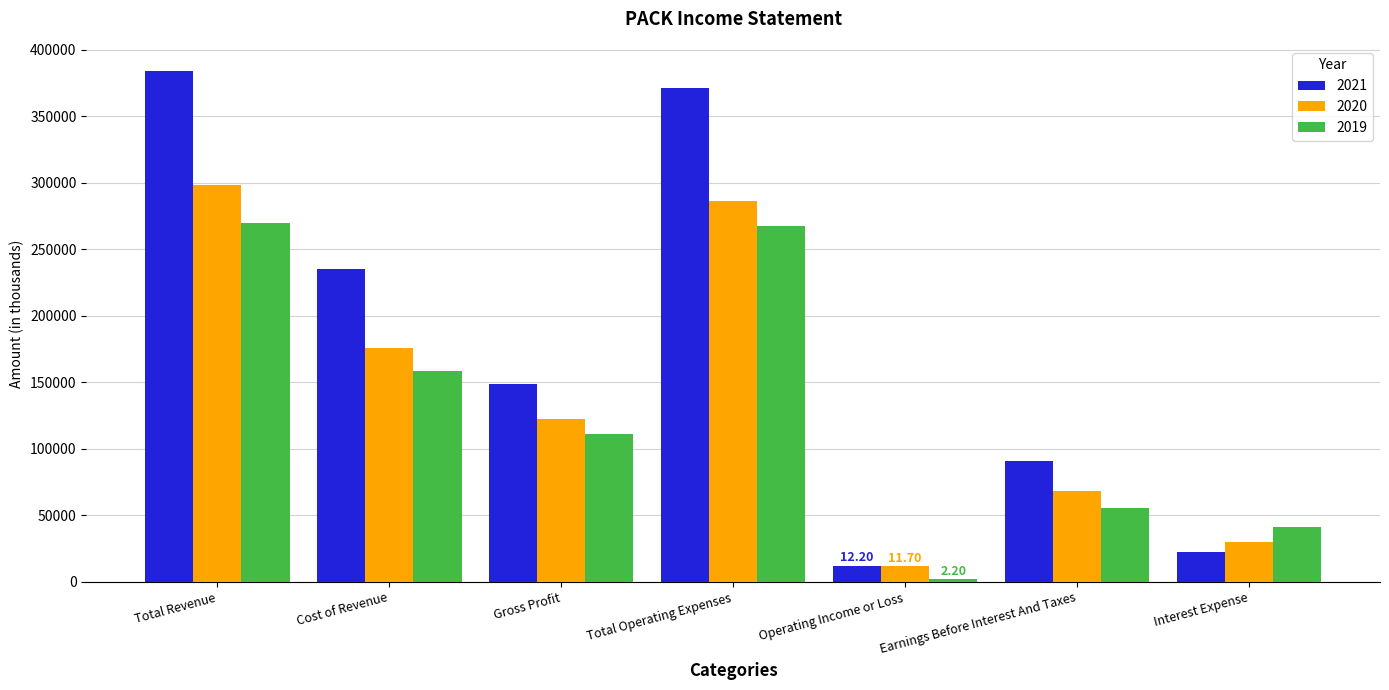

Rank the series by their average value, from highest to lowest.

2021, 2020, 2019